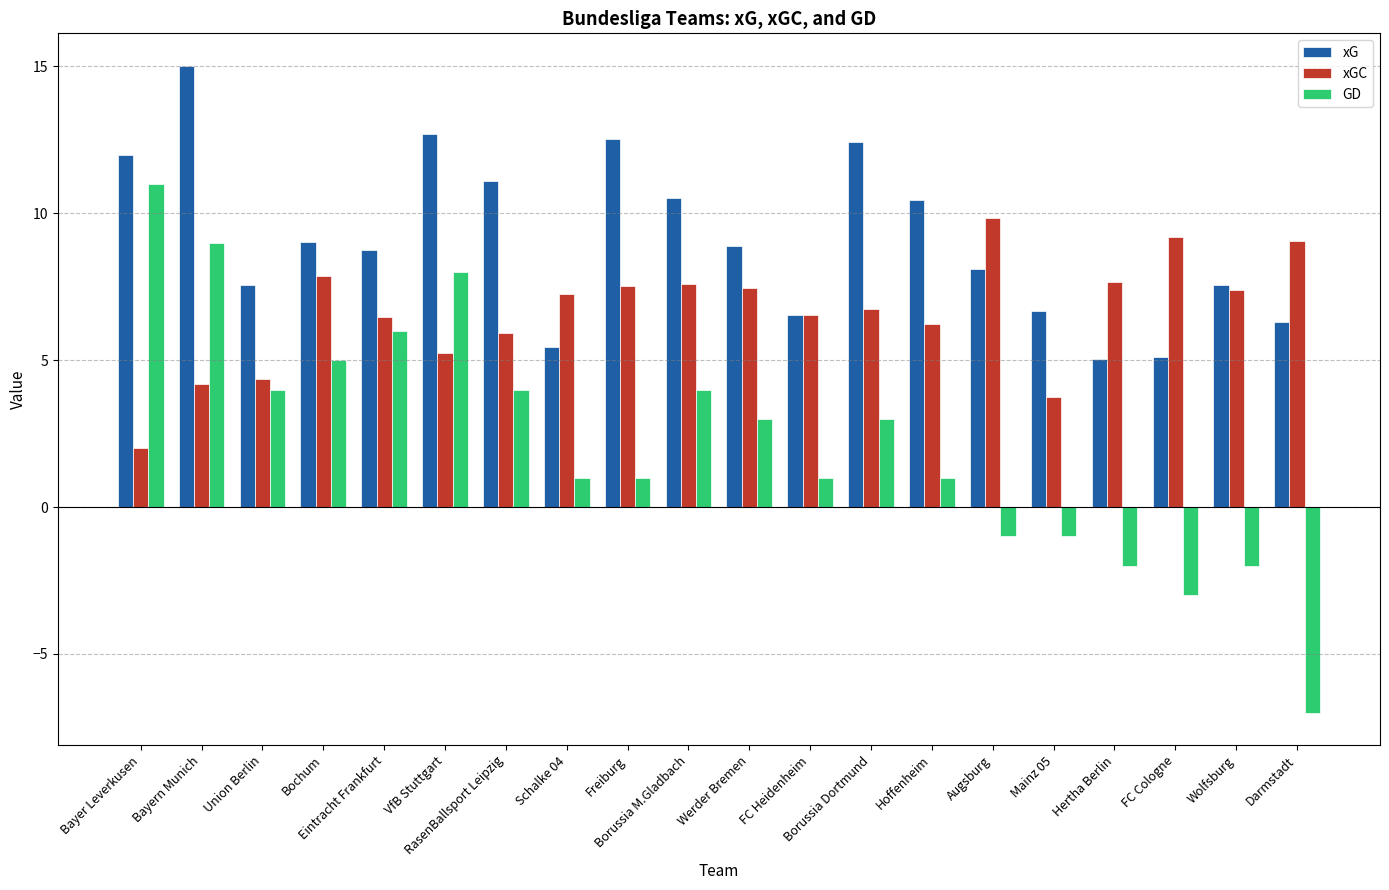

Rank the series at Werder Bremen from lowest to highest value.

GD, xGC, xG